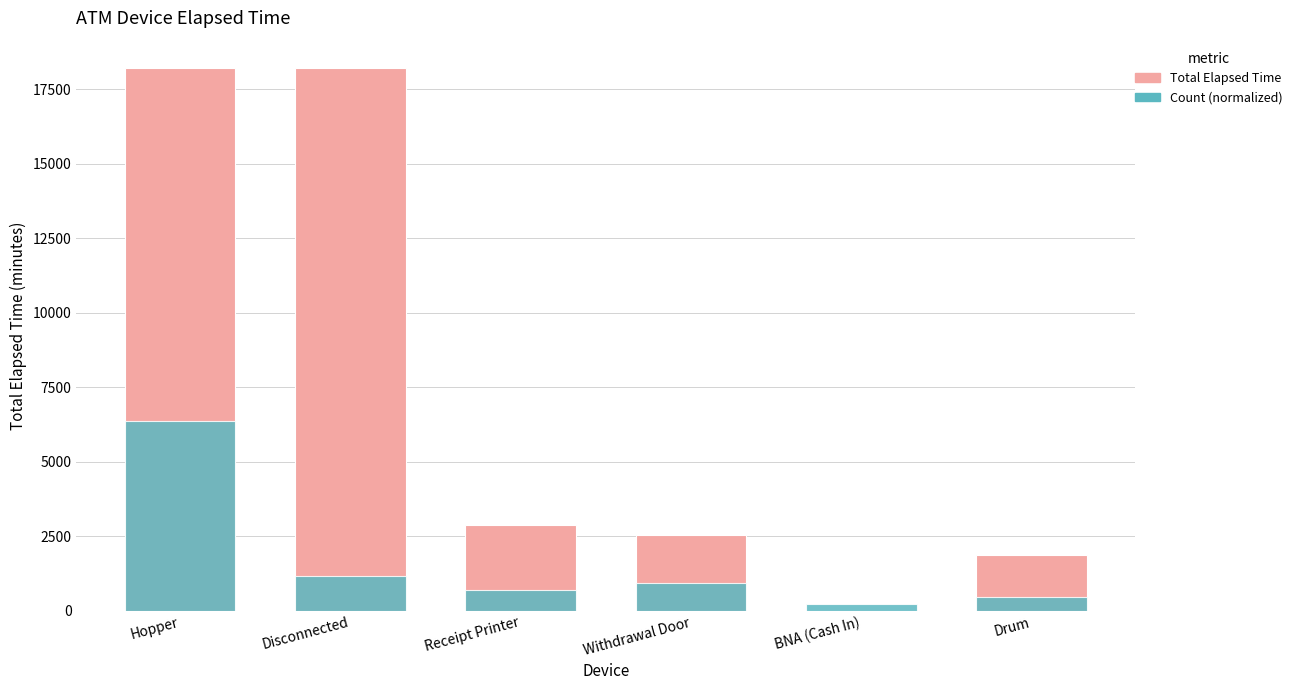

Rank the series by their average value, from highest to lowest.

Total Elapsed Time, Count (normalized)